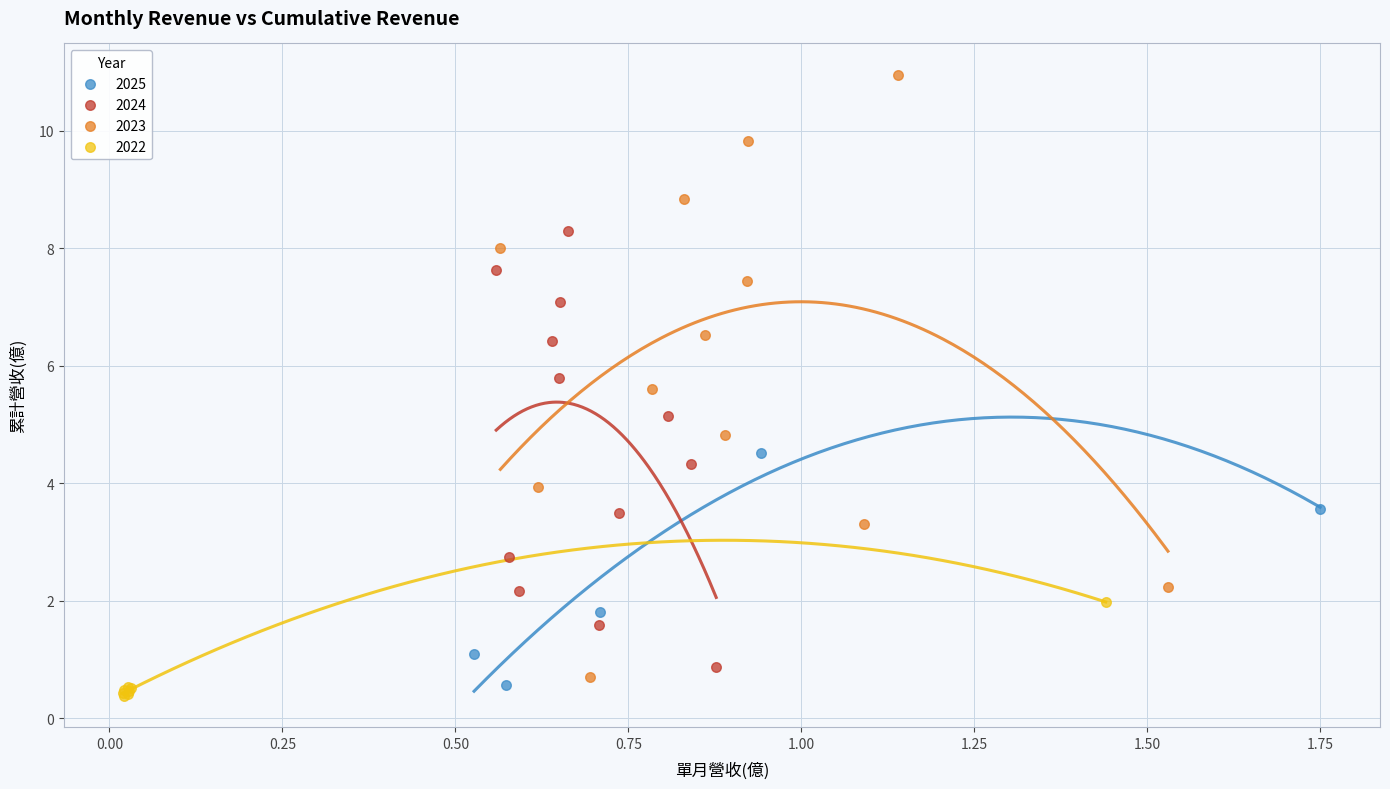

Which series has the widest spread of Y values?

2023